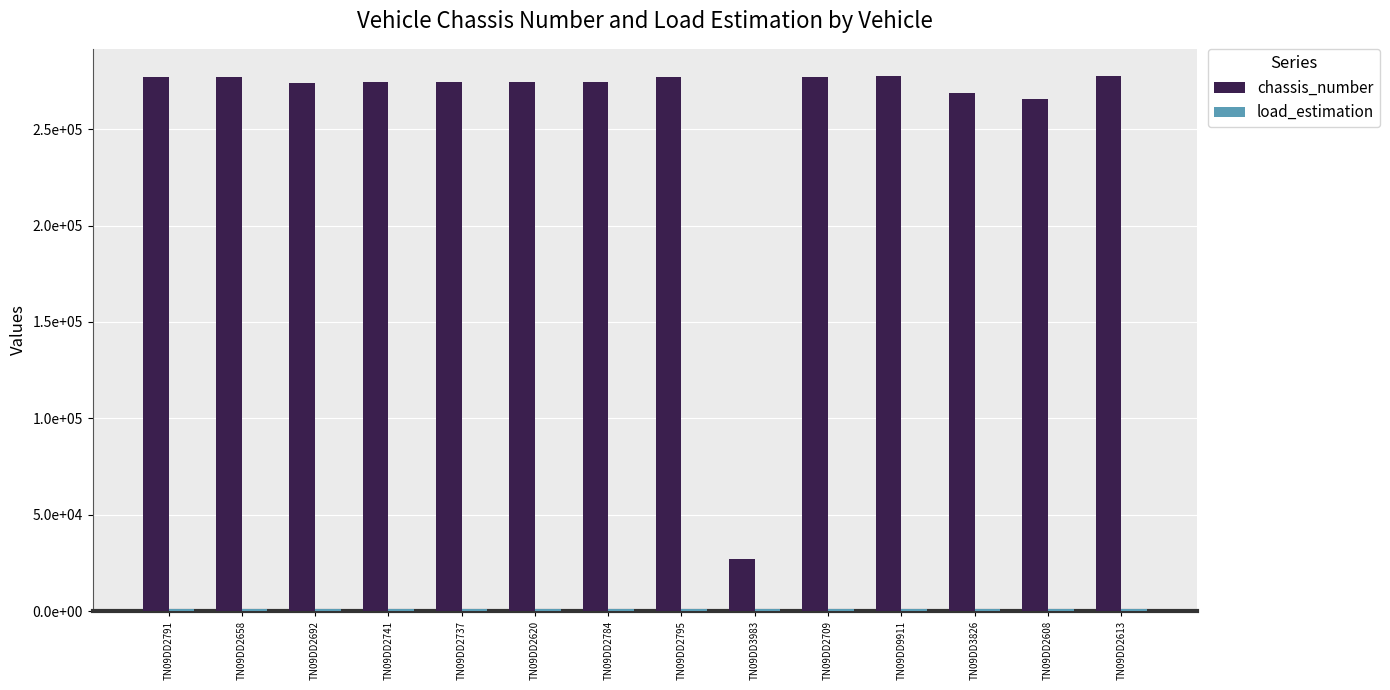

Where does the chassis_number series first go above 274345?

TN09DD2791